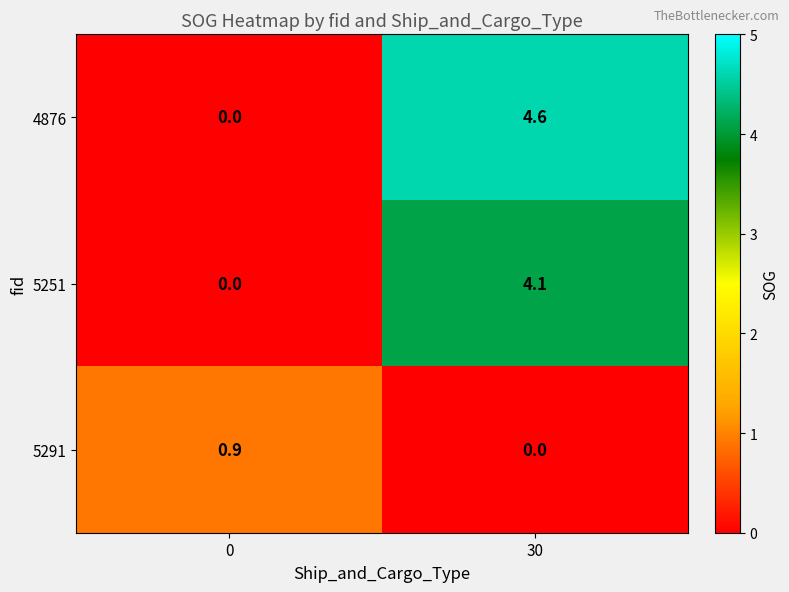

Read the 4876 value at 30.

4.6